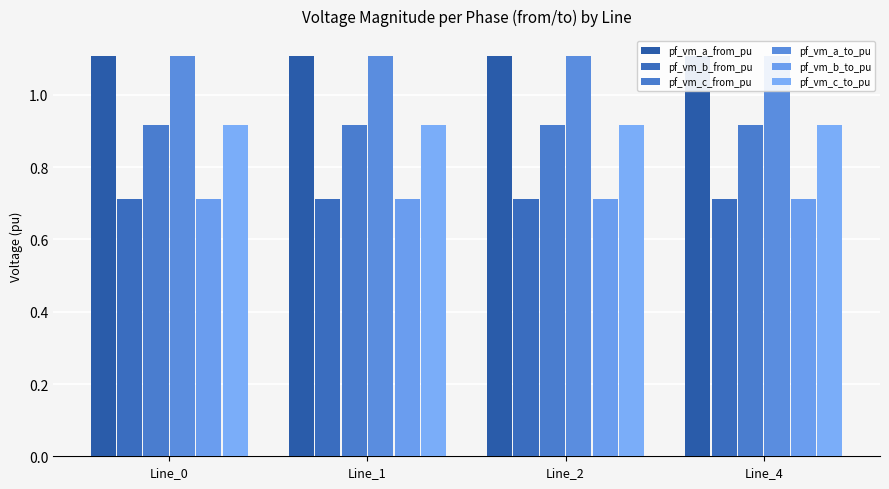

Which label corresponds to the largest value in the chart?

Line_0